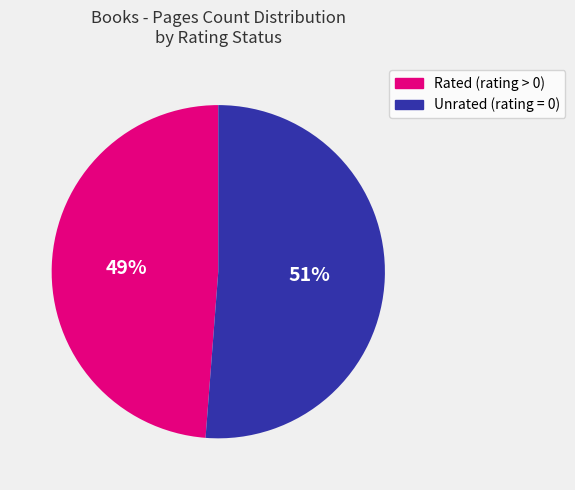

What is the majority slice?

Unrated (rating = 0)